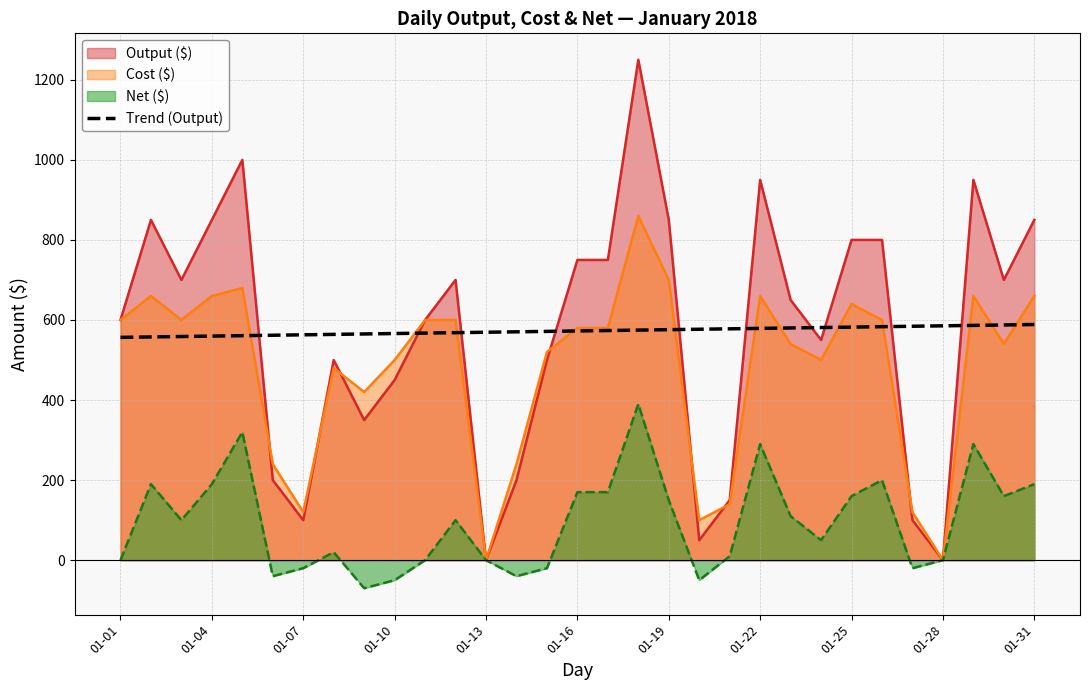

What is the difference between the maximum and second lowest values?

31.0